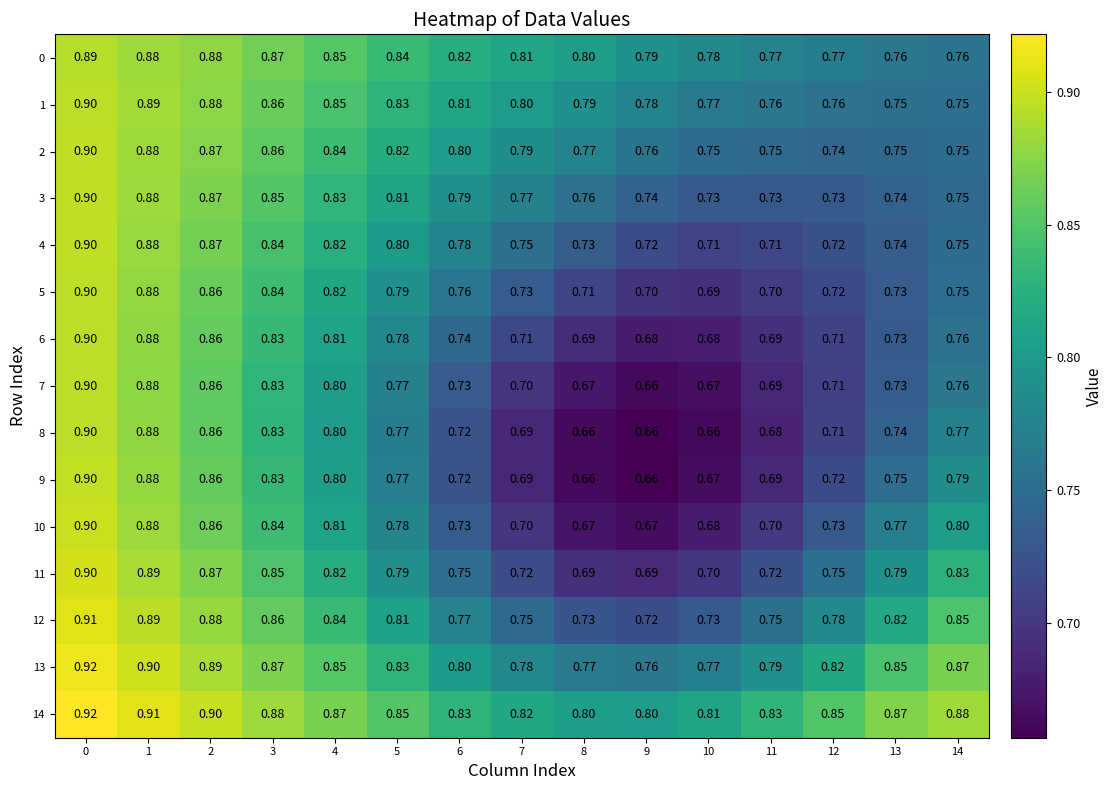

What is the minimum value shown in the chart?

0.7